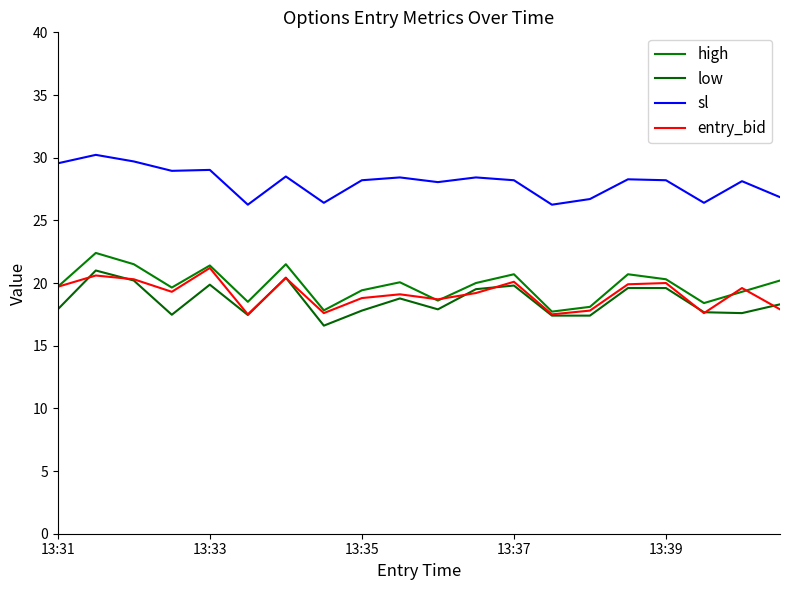

How many lines are shown in the chart?

4